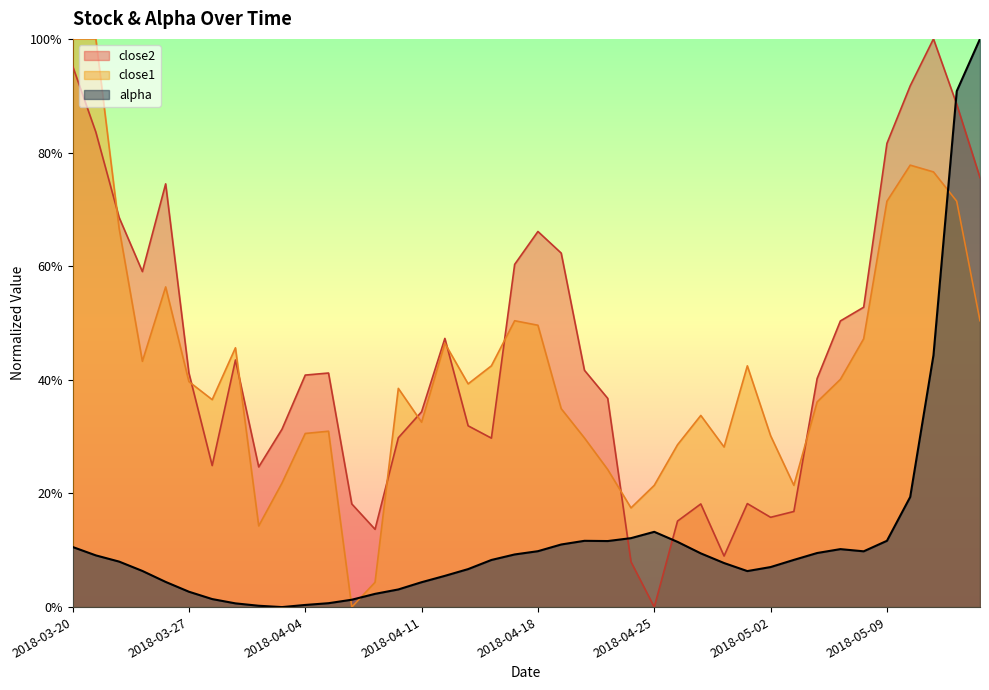

What is the difference between the maximum and second lowest values in the close2 series?

0.9